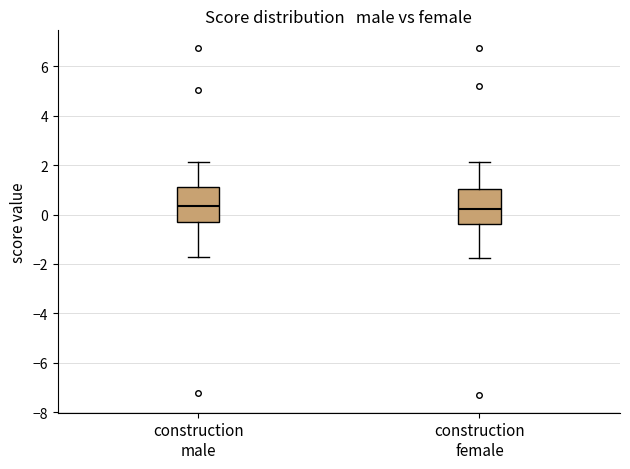

Reading left to right, transcribe this box plot: for each box, give where its median line is, the range the box spans, and where its two whiskers end, as read against the y-axis. The values are not printed on the chart, so give them approximately, as read against the axis.

construction male: median 0.4, box -0.4 to 1.2, whiskers -1.8 to 2.2
construction female: median 0.2, box -0.4 to 1.0, whiskers -1.8 to 2.2